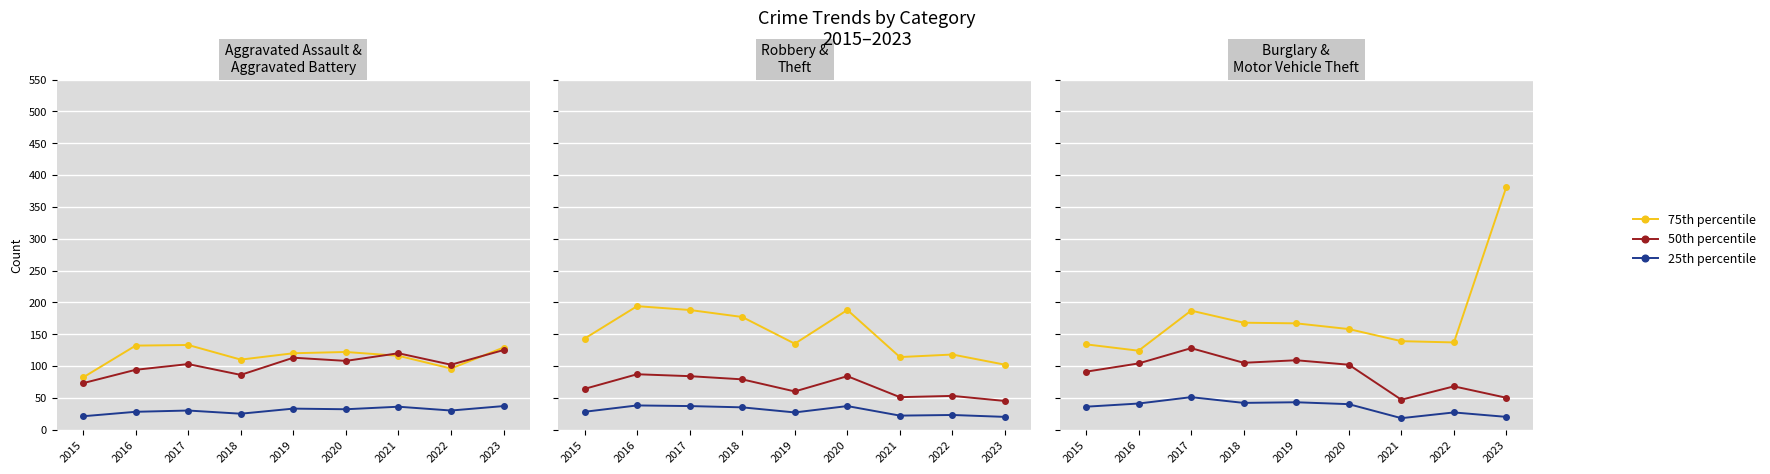

True or false: Mid count series and High count series cross at least once.

False